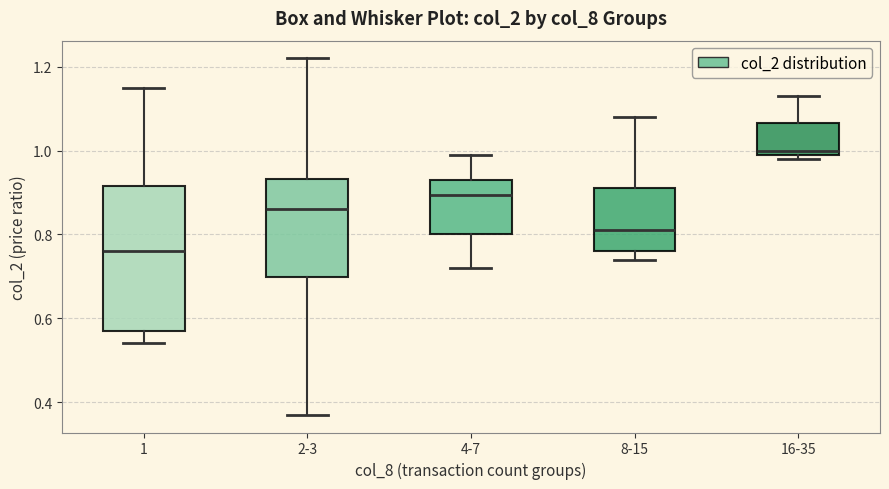

Reading left to right, read every box against the y-axis: the position of its median line, the range the box covers, and the ends of its whiskers. The values are not printed on the chart, so give them approximately, as read against the axis.

1: median 0.76, box 0.58 to 0.92, whiskers 0.54 to 1.16
2-3: median 0.86, box 0.70 to 0.94, whiskers 0.38 to 1.22
4-7: median 0.90, box 0.80 to 0.94, whiskers 0.72 to 1.00
8-15: median 0.82, box 0.76 to 0.92, whiskers 0.74 to 1.08
16-35: median 1.00 (just above the box's lower edge), box 1.00 to 1.06, whiskers 0.98 to 1.14